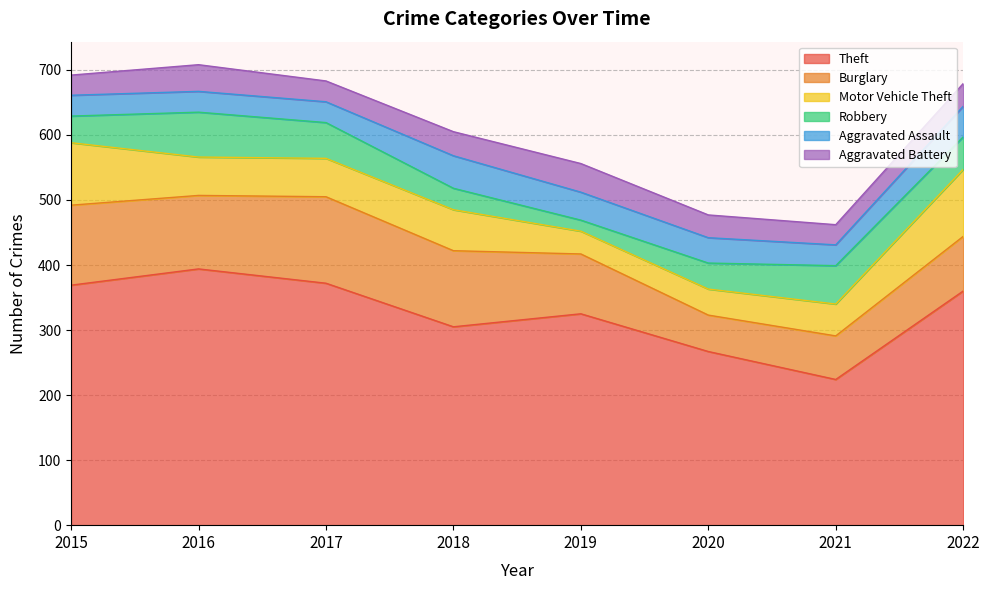

What is the sum of all Aggravated Battery values?

286